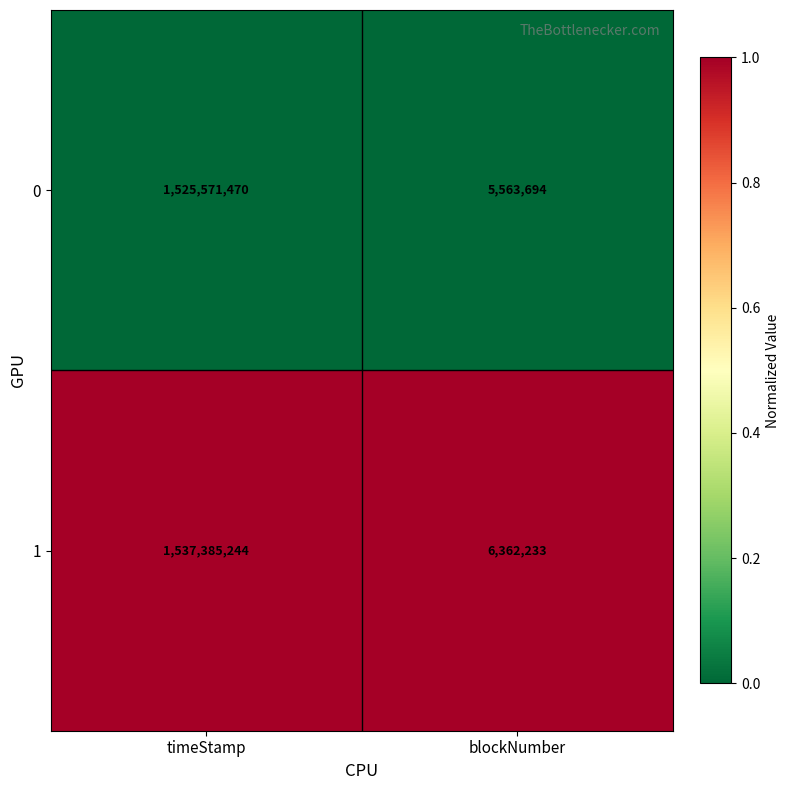

Reading left to right, extract all data points from this chart.

0: 1525571470	5563694
1: 1537385244	6362233